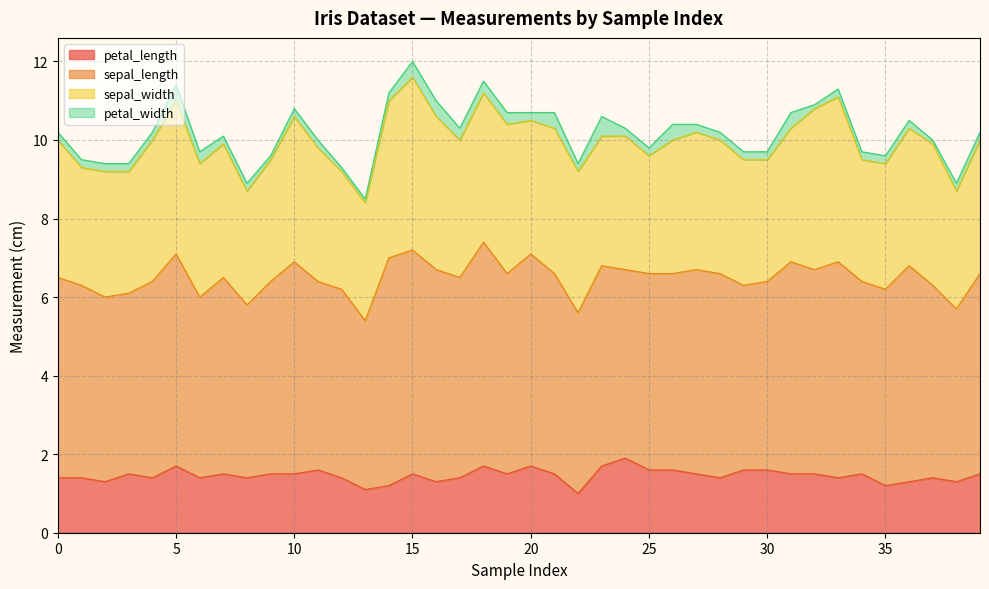

What are all the series names shown in the legend?

petal_length, sepal_length, sepal_width, petal_width